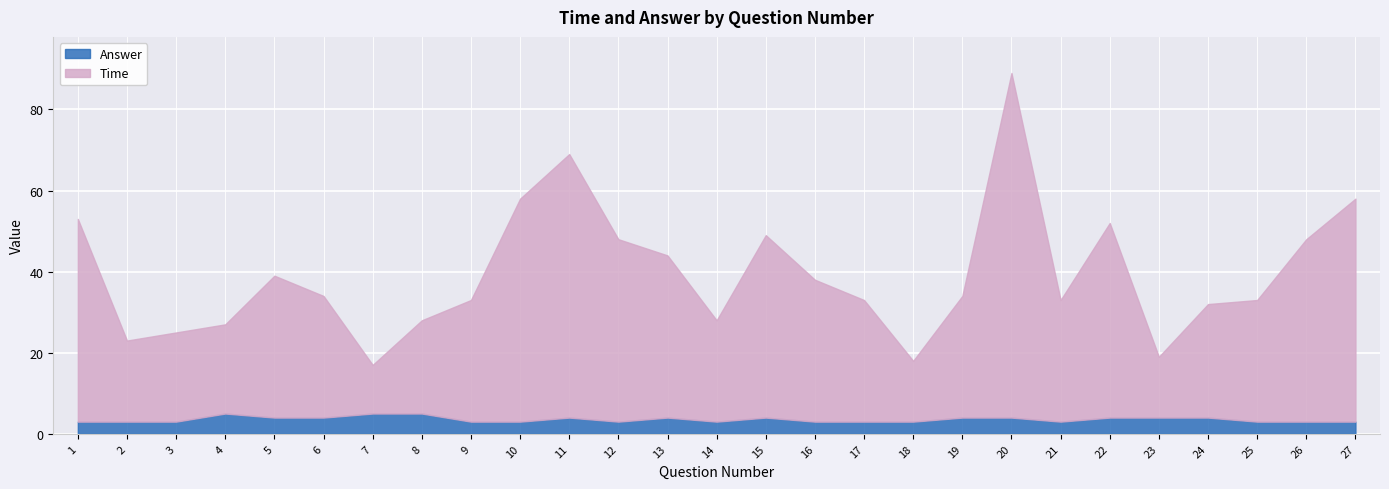

Rank the series at 7 from highest to lowest value.

Time, Answer